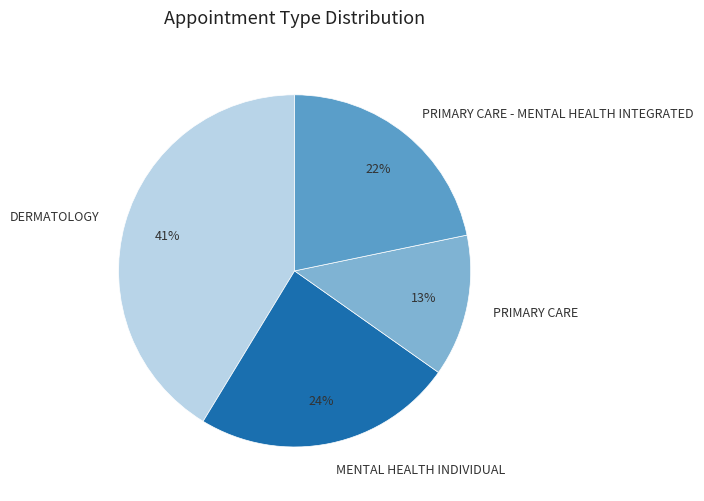

To the nearest percent, what is the difference between the largest and smallest slice percentages?

28%